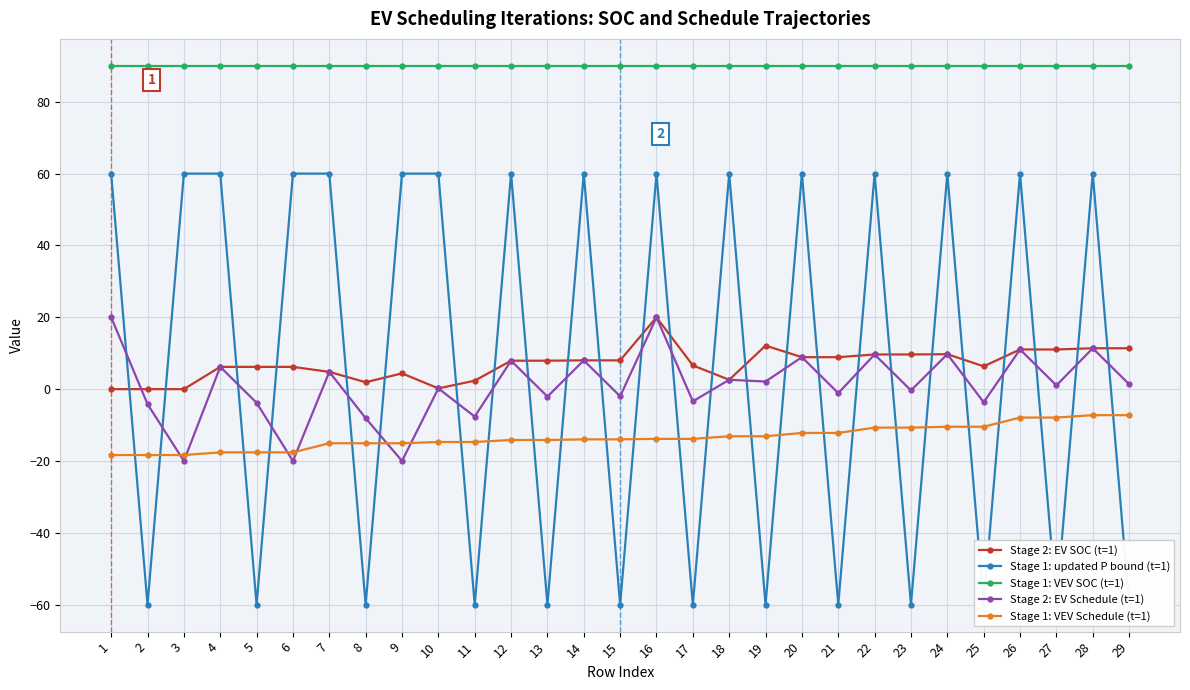

True or false: Stage 2: EV SOC (t=1) has a value of 8.2 at 1.

False